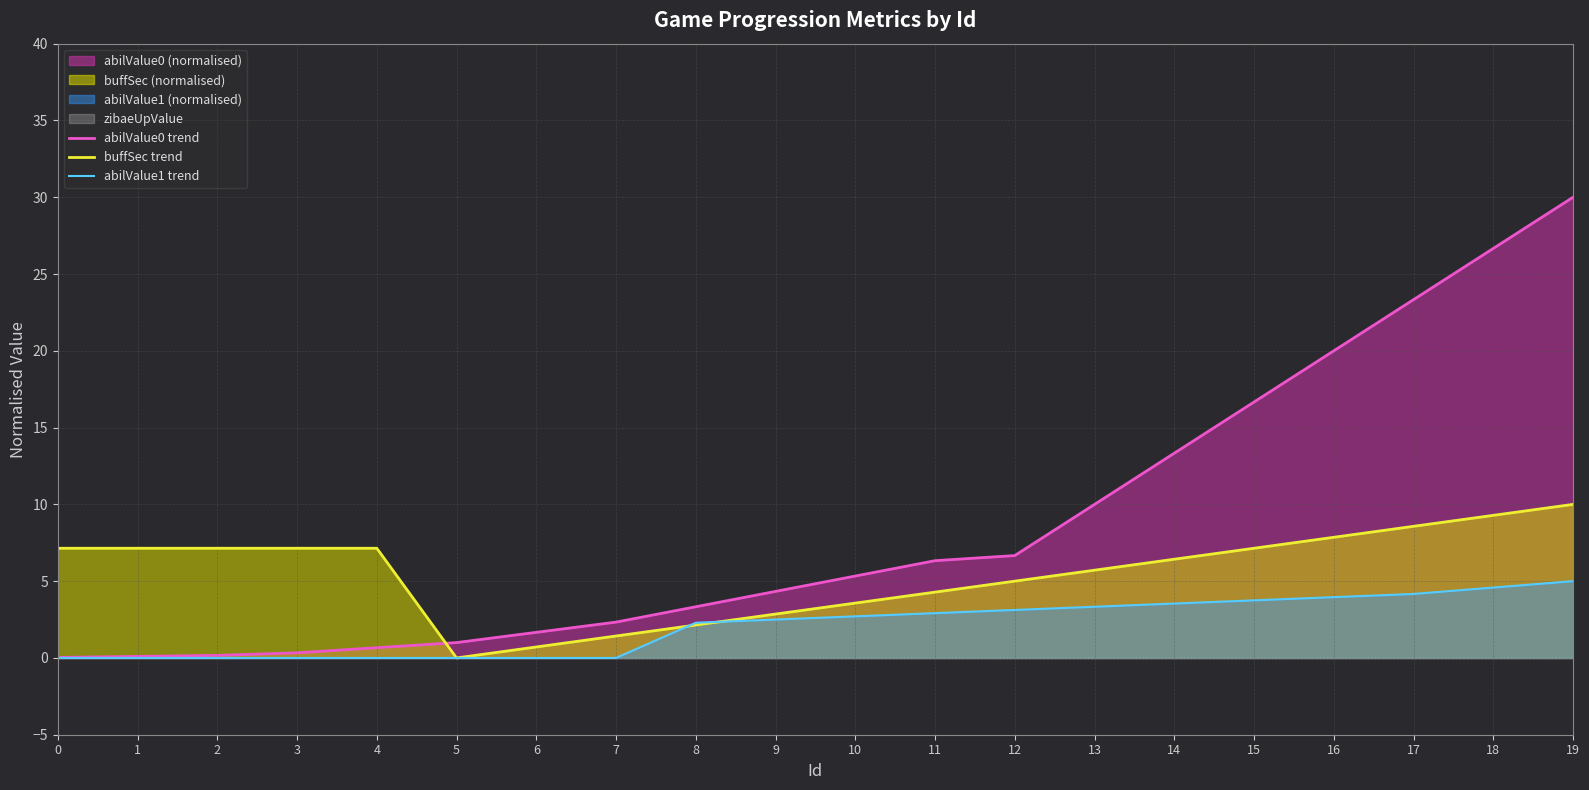

At how many categories does at least one series exceed 23?

3